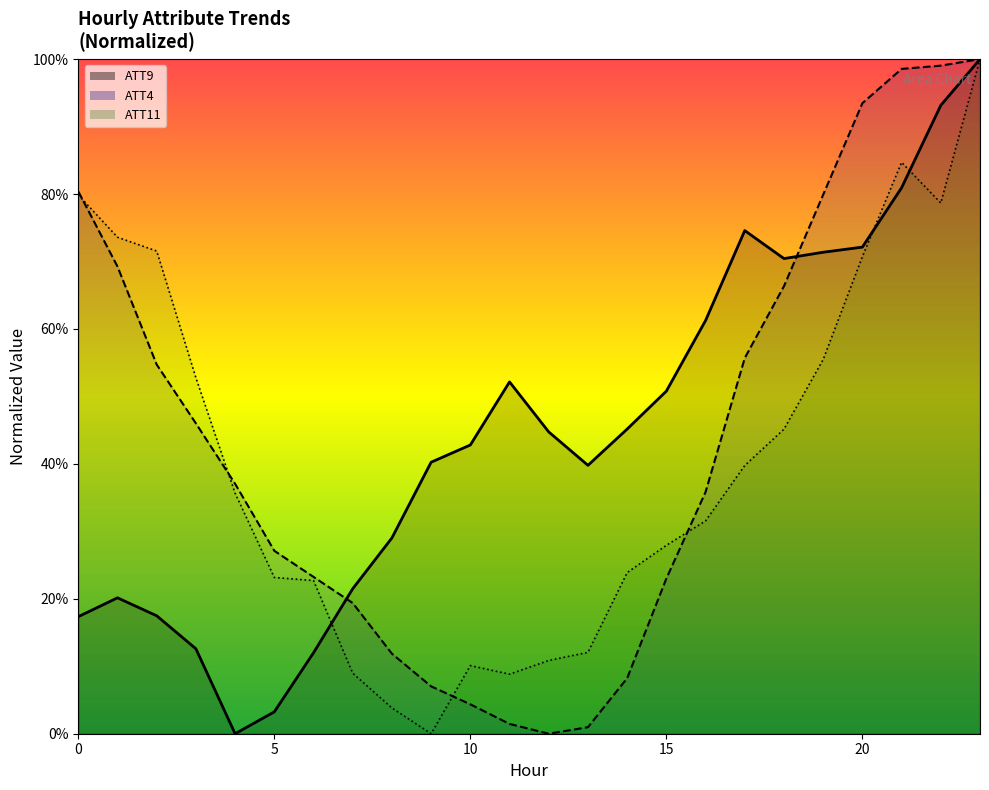

What is the value of the ATT11 point at the 11th from the left?

0.1